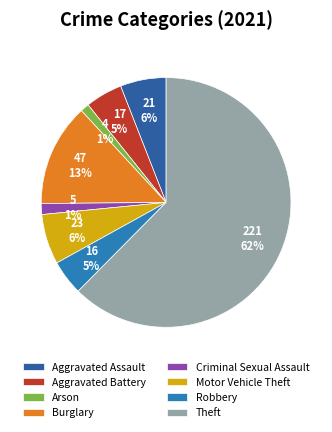

Count the number of slices in the pie.

8